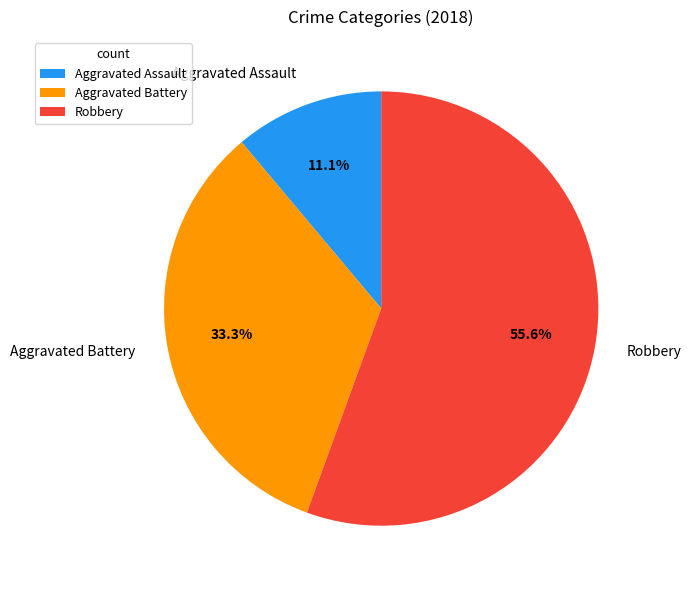

Which category has the biggest portion of the pie?

Robbery